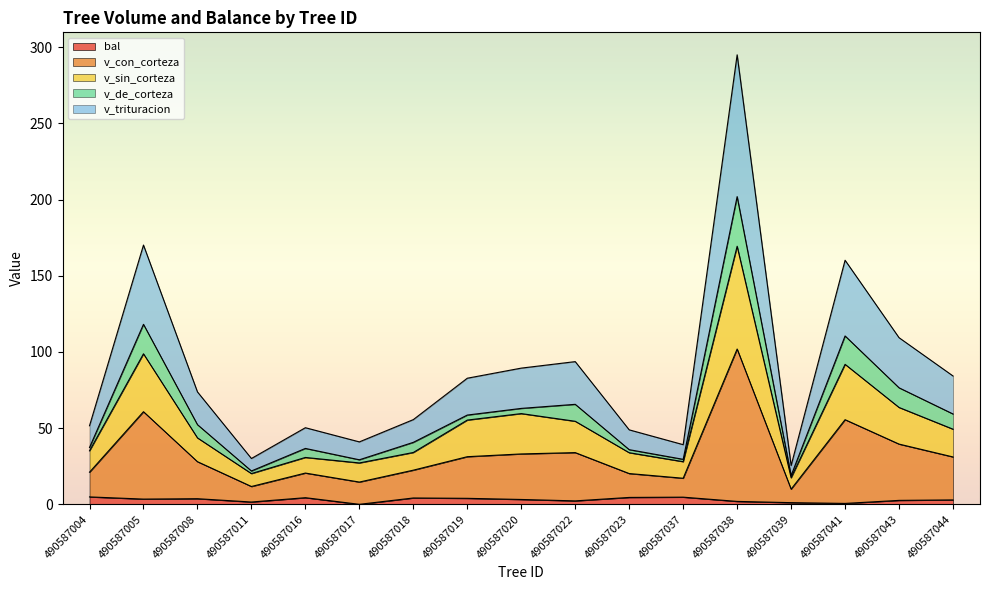

The bal series shows 4.5 at 490587023. True or false?

True